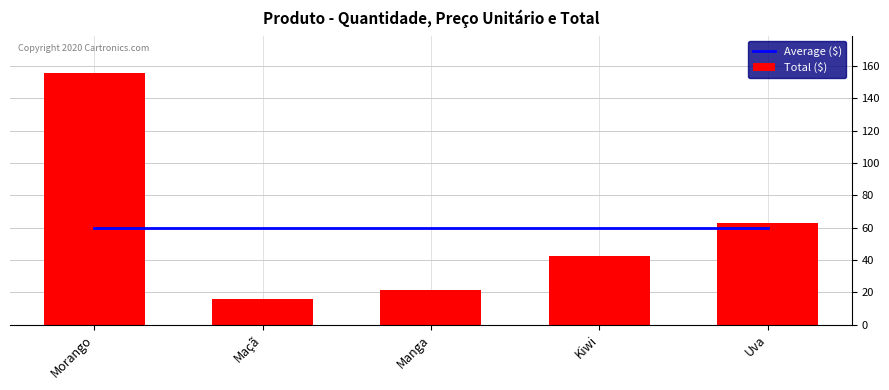

Read the Total ($) value at Maçã.

15.8